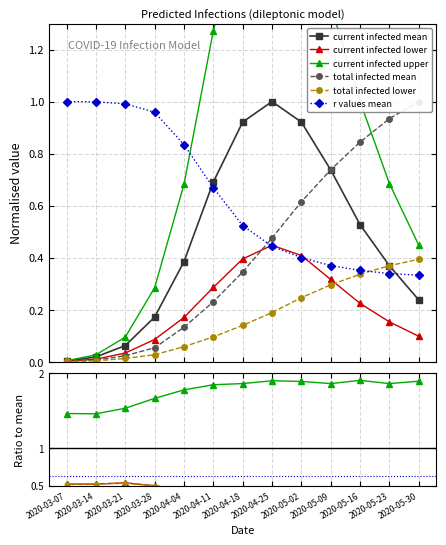

What is the average value of the predicted_current_infected_mean series?

0.5